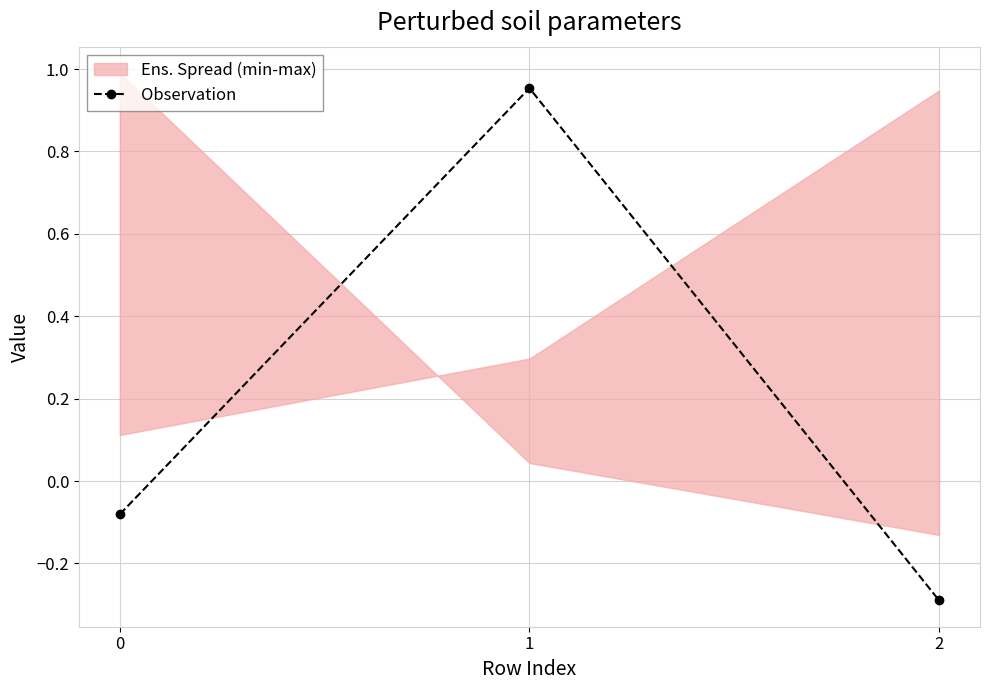

What is the change in value from 1 to 2?

-1.2